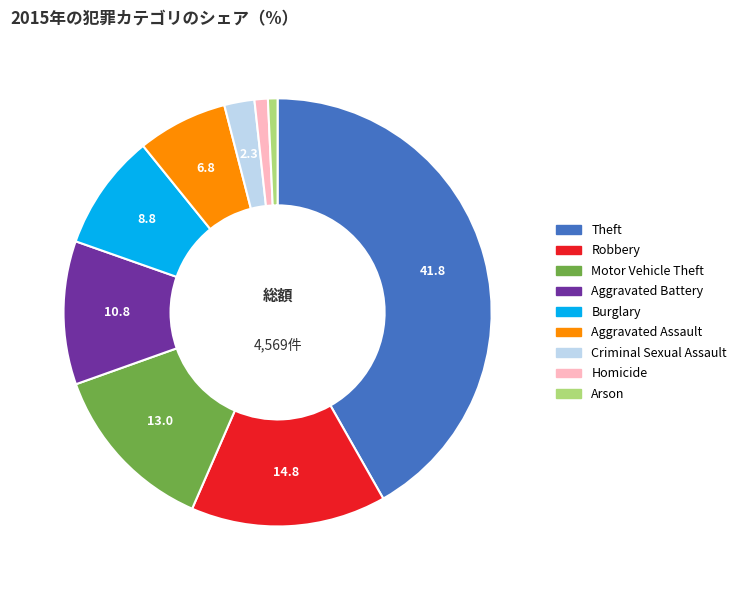

Which has a higher value, Motor Vehicle Theft or Robbery?

Robbery